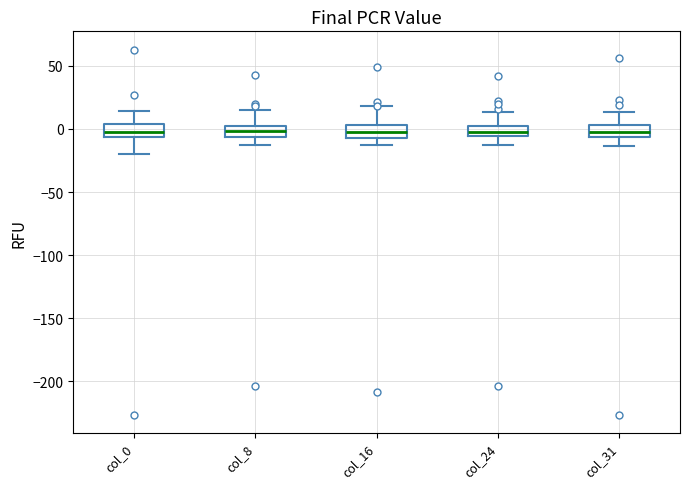

Reading left to right, read every box against the y-axis: the position of its median line, the range the box covers, and the ends of its whiskers. The values are not printed on the chart, so give them approximately, as read against the axis.

col_0: median 0, box -5 to 5, whiskers -20 to 15
col_8: median 0 (inside the box), box -5 to 0, whiskers -15 to 15
col_16: median 0, box -5 to 5, whiskers -15 to 20
col_24: median 0 (inside the box), box -5 to 0, whiskers -15 to 15
col_31: median 0, box -5 to 5, whiskers -15 to 15